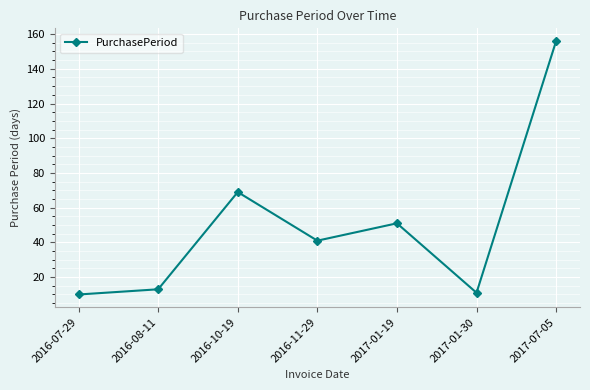

What is the label of the 4th point from the right?

2016-11-29